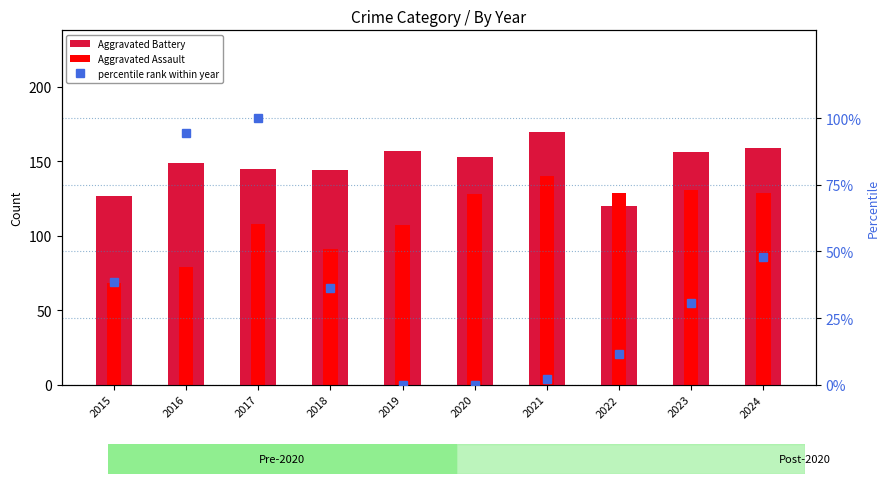

At which category is the sum across all series the highest?

2017